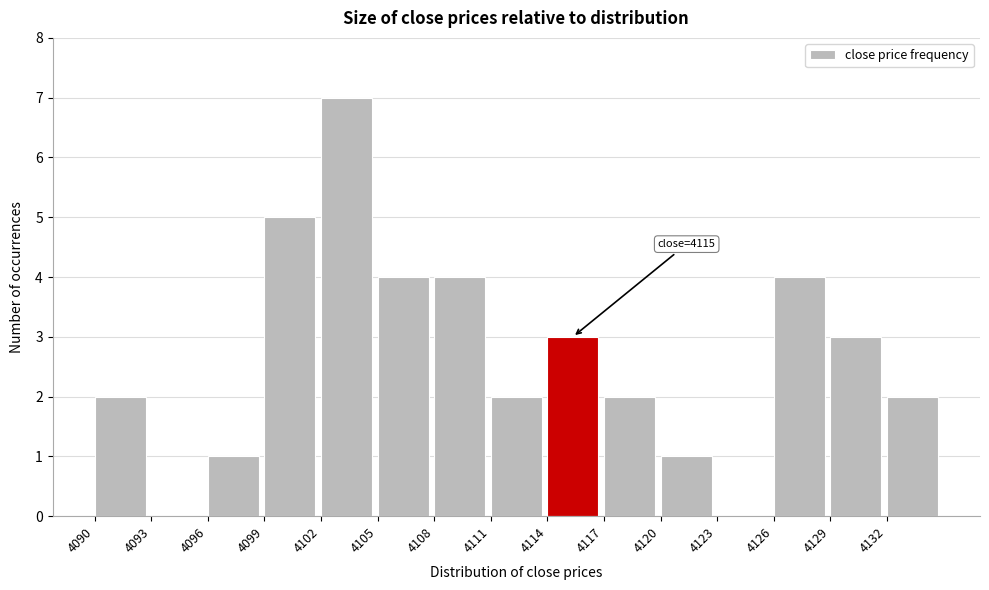

Which range on the x-axis has the tallest bar?

4102 to 4105